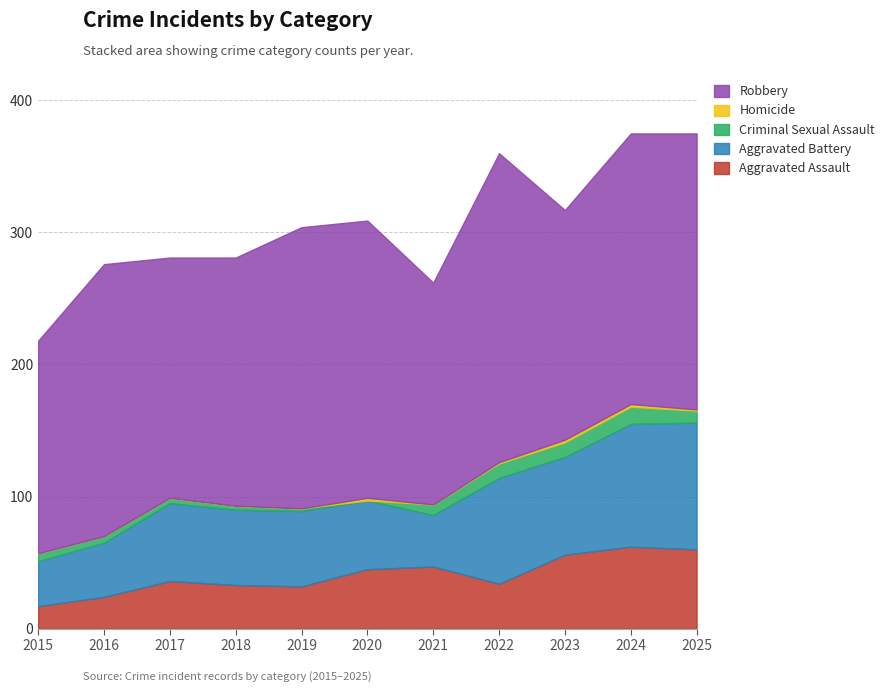

Reading left to right, transcribe all the data shown in this chart.

Aggravated Assault: 17	24	36	33	32	45	47	34	56	62	60
Aggravated Battery: 34	41	59	57	57	52	39	80	74	93	96
Criminal Sexual Assault: 6	5	4	3	2	0	8	11	11	13	9
Homicide: 0	0	0	0	0	2	0	1	2	2	1
Robbery: 161	206	182	188	213	210	168	234	174	205	209